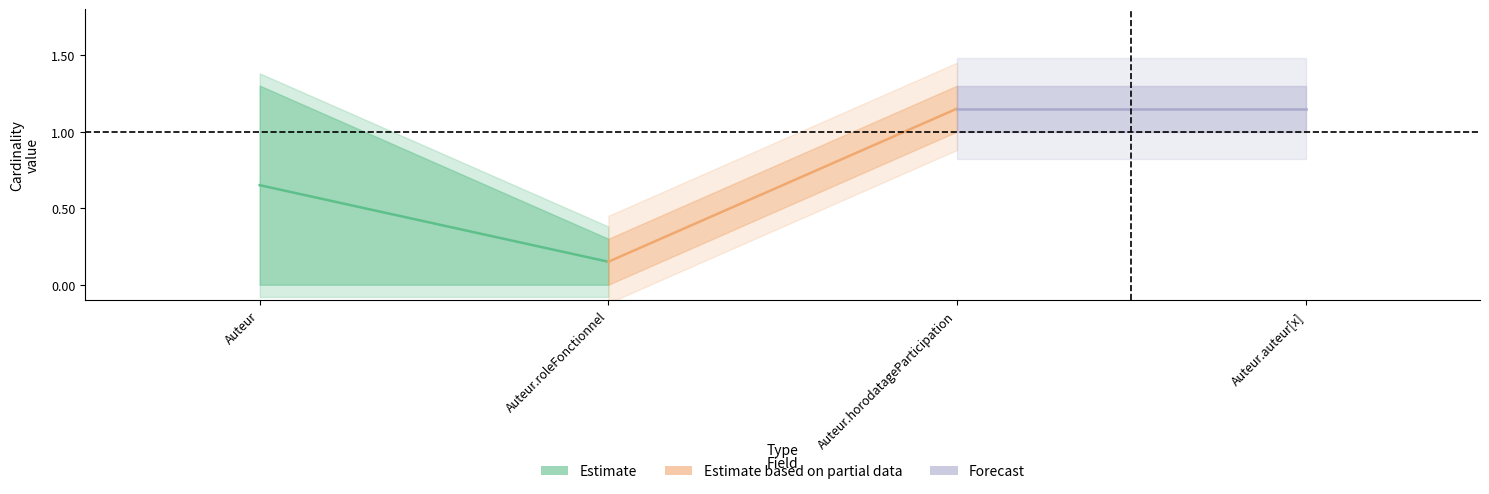

What position from the left is Auteur?

1